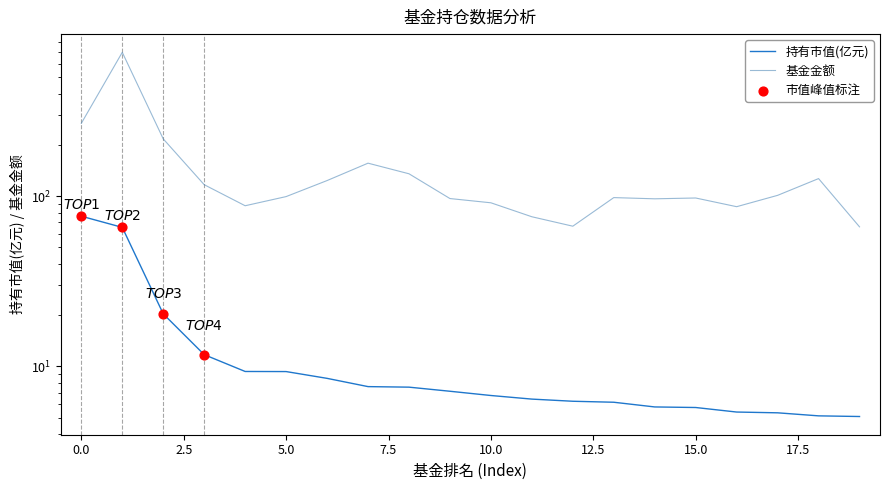

Which series has the largest total across all categories?

基金金额